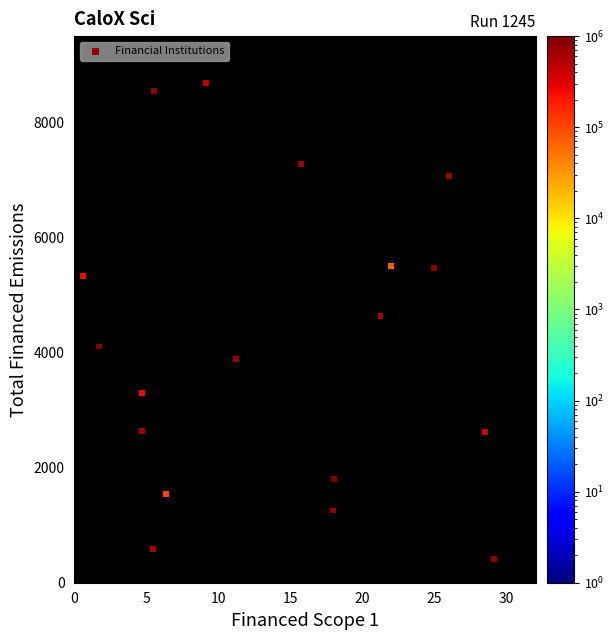

What is the range of Y values (max minus min)?

8272.6